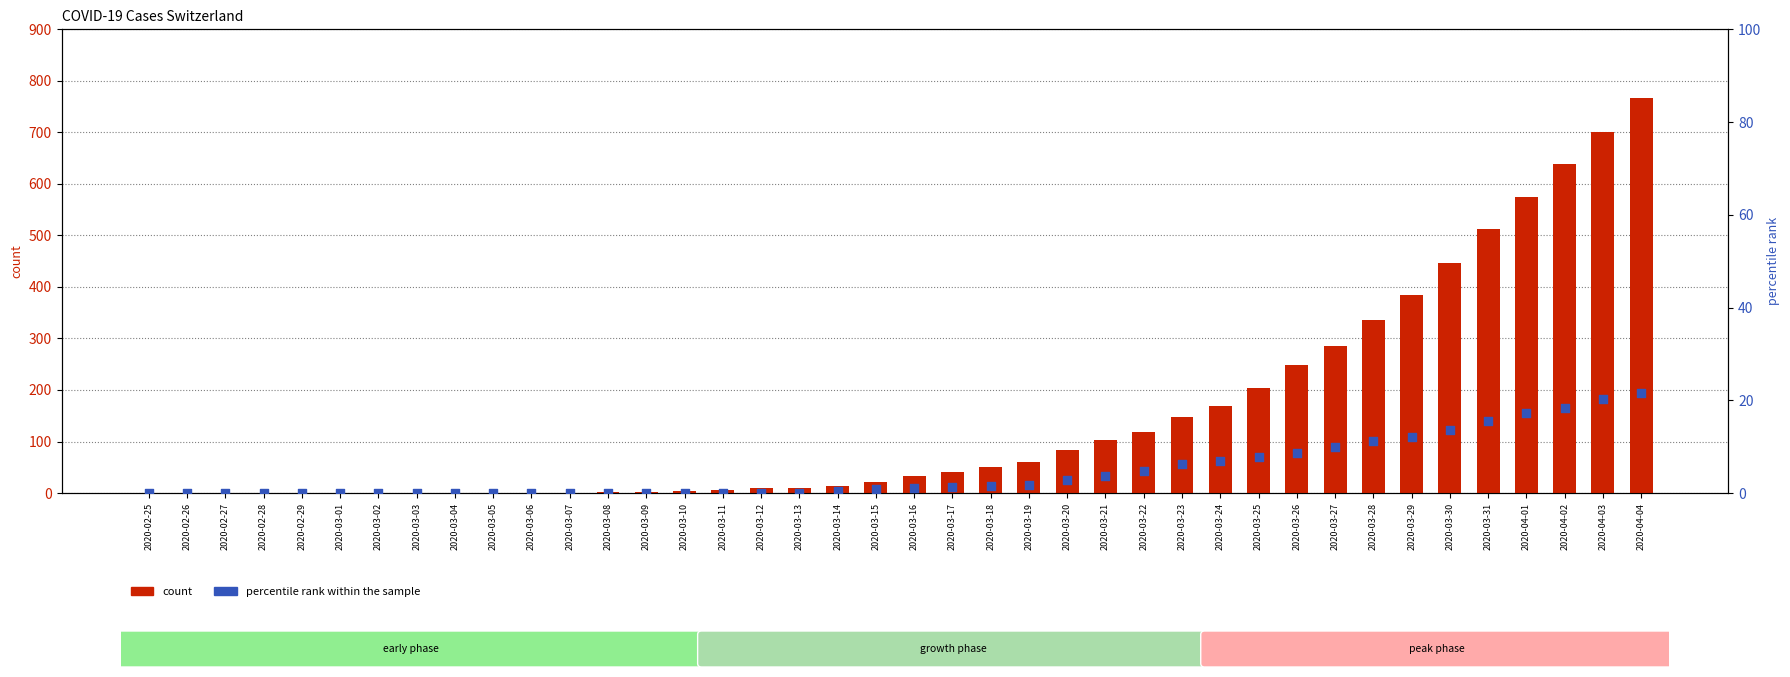

Which series has the largest total across all categories?

count (CH)